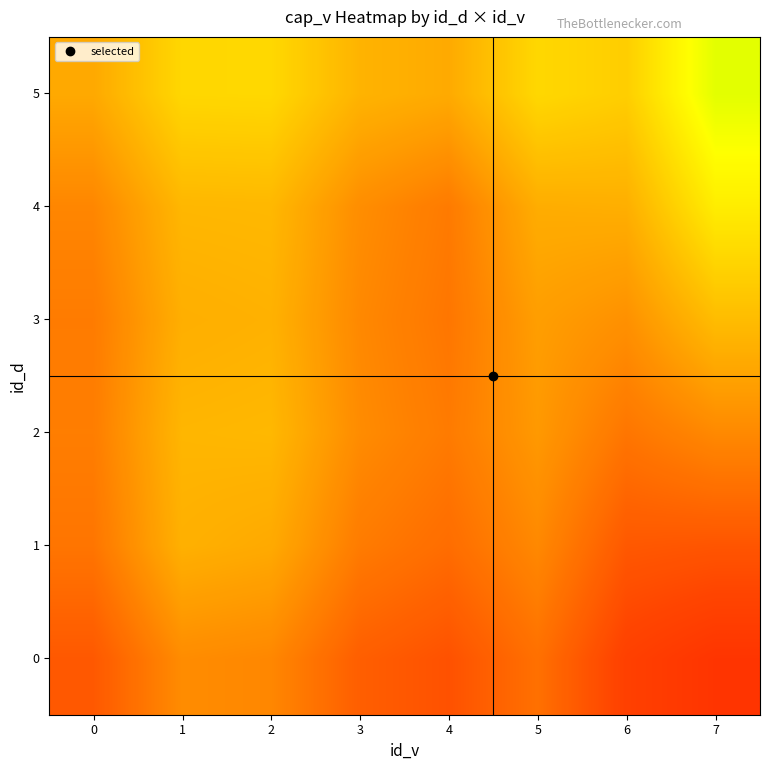

At which category does the chart reach its peak across all series?

7